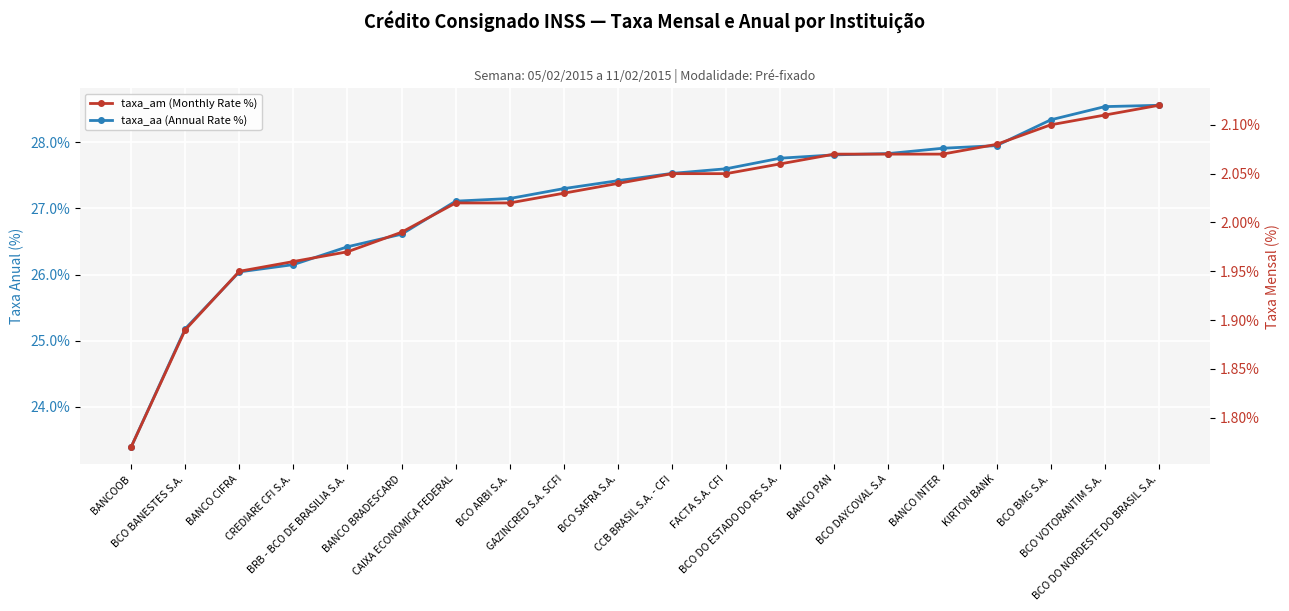

List the series in order of their peak value, lowest first.

taxa_am (Monthly Rate %), taxa_aa (Annual Rate %)